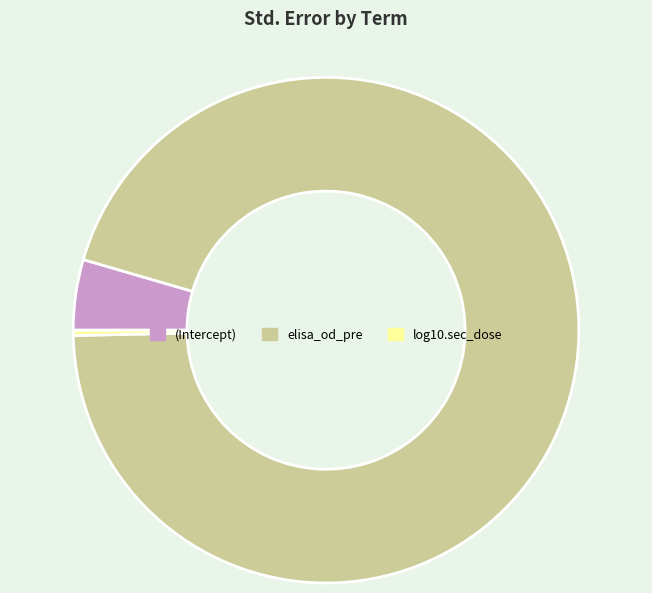

Rank the categories by value from highest to lowest.

elisa_od_pre, (Intercept), log10.sec_dose